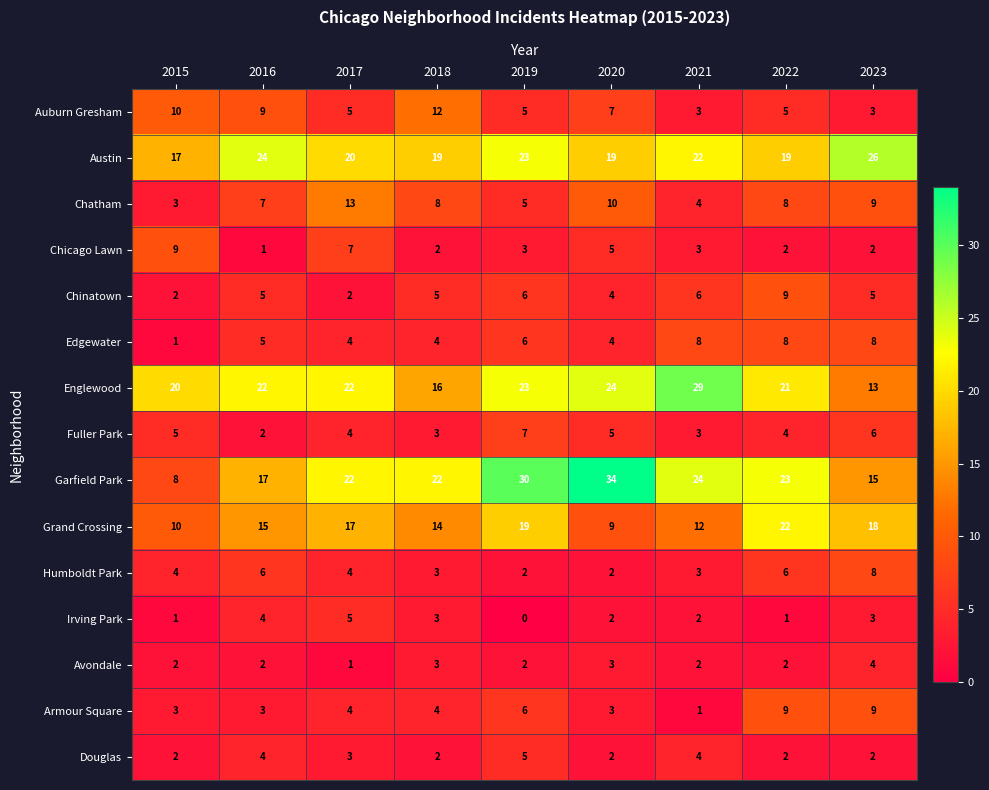

The Auburn Gresham series shows 5 at 2017. True or false?

True